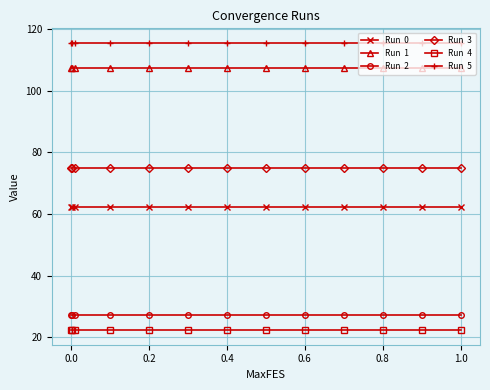

What is the minimum value shown in the chart?

22.3